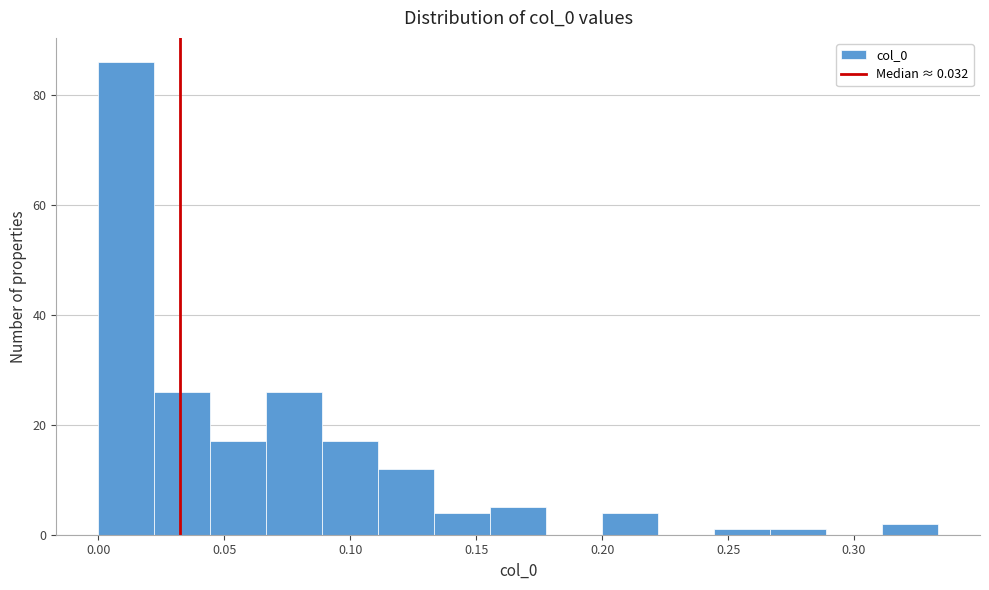

Reading left to right, transcribe this chart: for each bar, give the range it covers on the x-axis and its height. Neither the bar edges nor the heights are printed on the chart, so give them approximately, as read against the axes.

0.000 to 0.020: 86
0.020 to 0.045: 26
0.045 to 0.065: 18
0.065 to 0.090: 26
0.090 to 0.110: 18
0.110 to 0.135: 12
0.135 to 0.155: 4
0.155 to 0.180: 6
0.180 to 0.200: 0
0.200 to 0.220: 4
0.220 to 0.245: 0
0.245 to 0.265: under 2
0.265 to 0.290: under 2
0.290 to 0.310: 0
0.310 to 0.335: 2